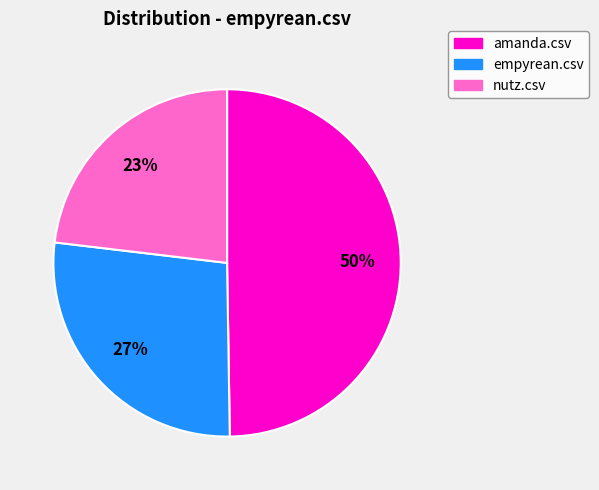

Is it true that amanda.csv is 50% of the pie?

True